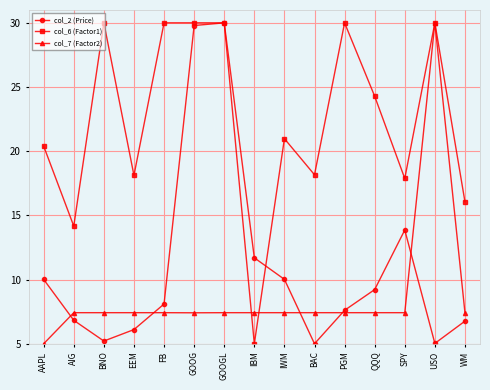

At which label does col_6 (Factor1) reach its minimum?

IBM